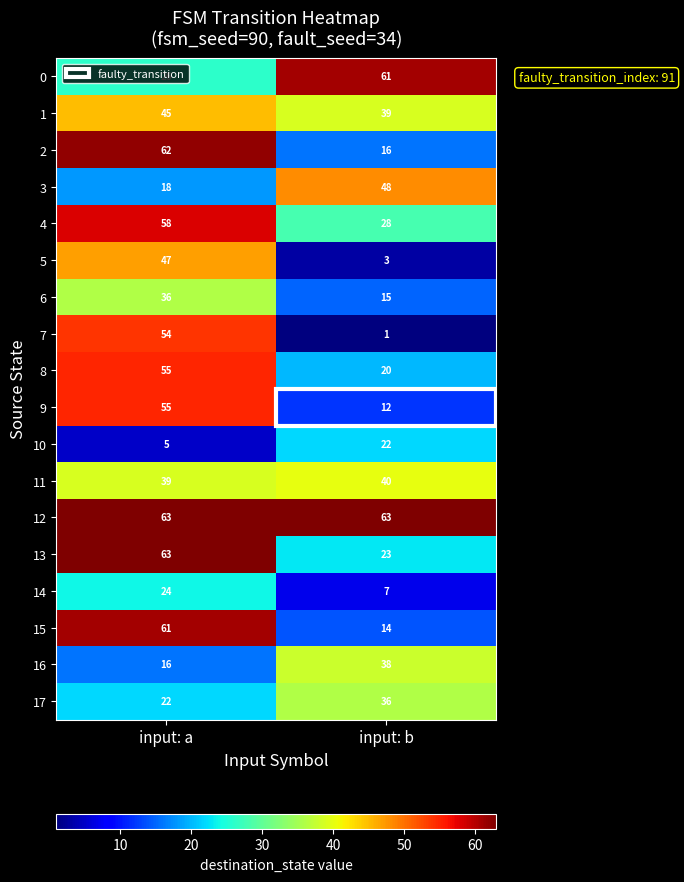

How many distinct data groups are displayed?

18